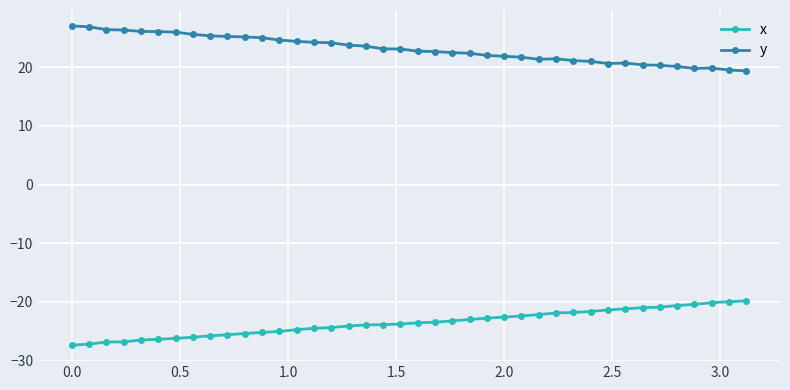

List the series in order of their peak value, highest first.

y, x